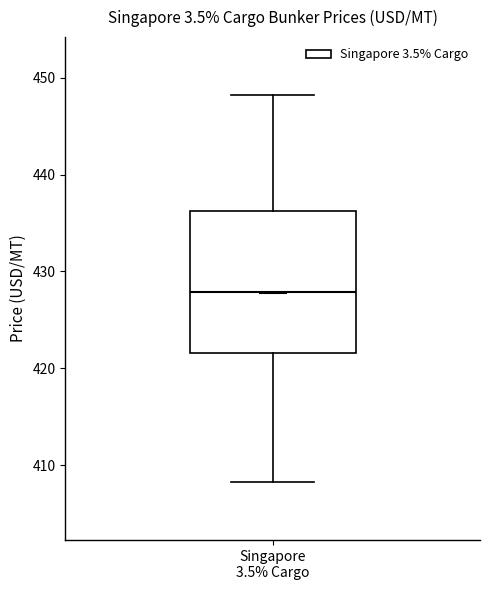

Read this box plot against the y-axis: the position of the median line, the range covered by the box, and the ends of both whiskers. The values are not printed on the chart, so give them approximately, as read against the axis.

median 428, box 422 to 436, whiskers 408 to 448